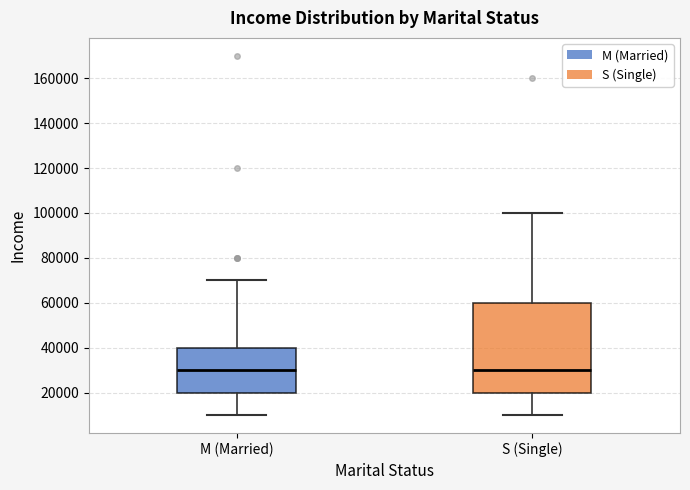

Reading left to right, transcribe this box plot: for each box, give where its median line is, the range the box spans, and where its two whiskers end, as read against the y-axis. The values are not printed on the chart, so give them approximately, as read against the axis.

M (Married): median 30000, box 20000 to 40000, whiskers 10000 to 70000
S (Single): median 30000, box 20000 to 60000, whiskers 10000 to 100000